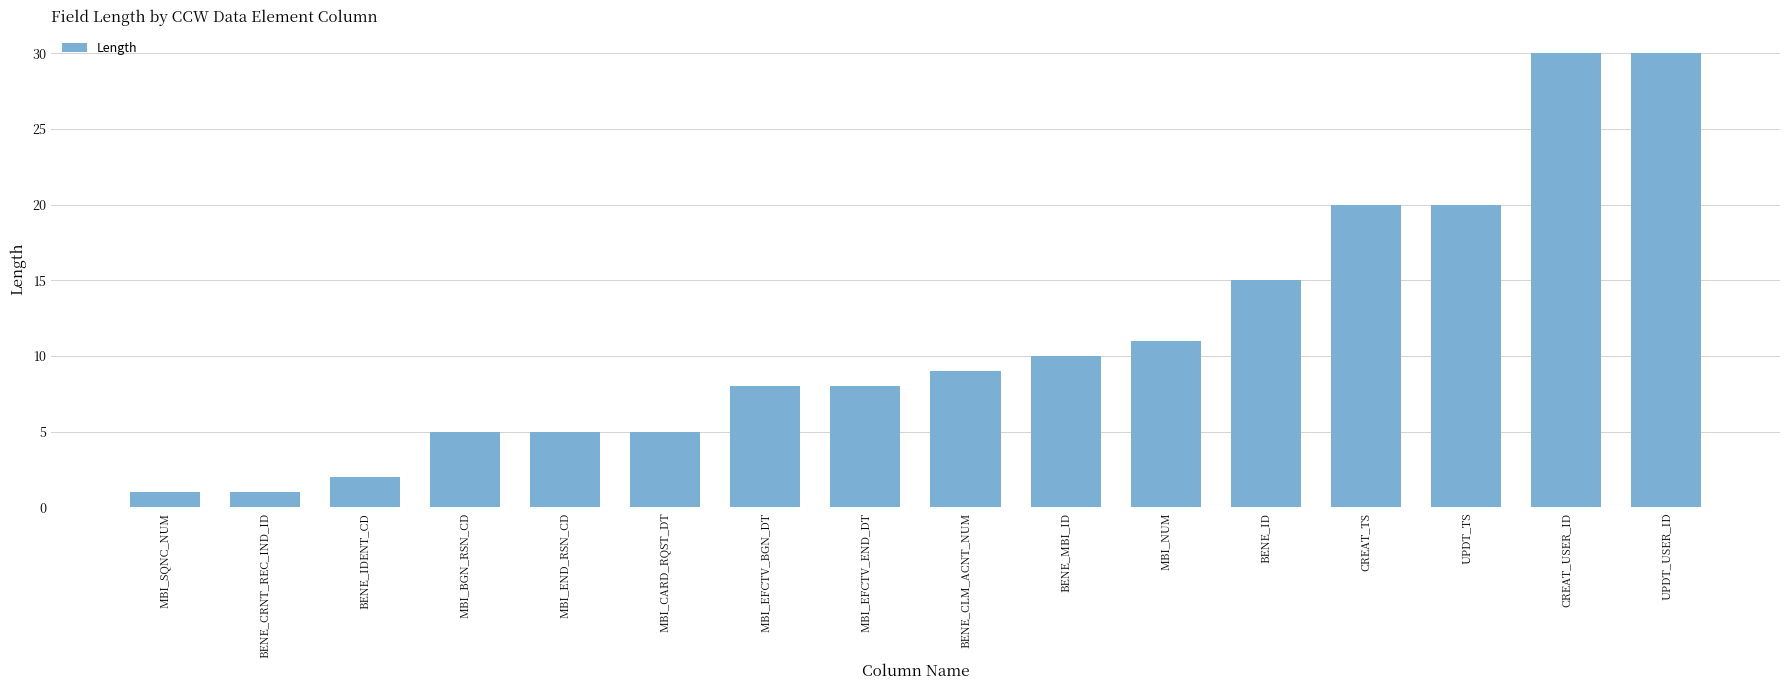

What is the sum of all values?

180